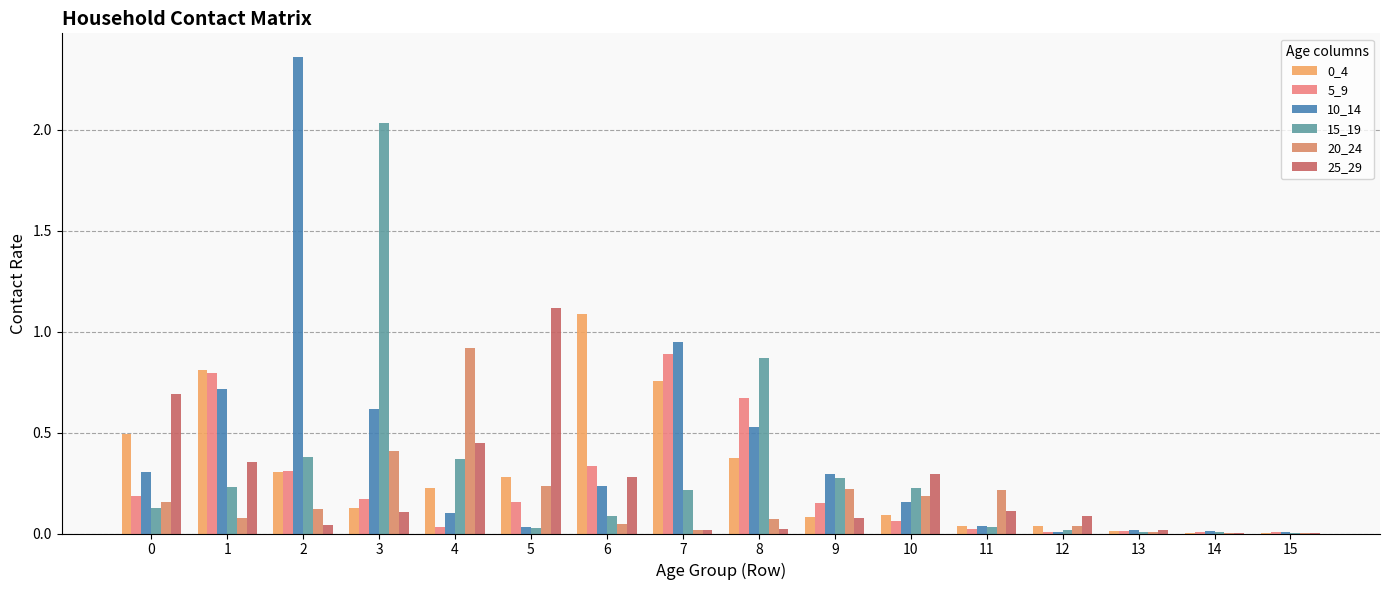

How many categories are shown in the chart?

16